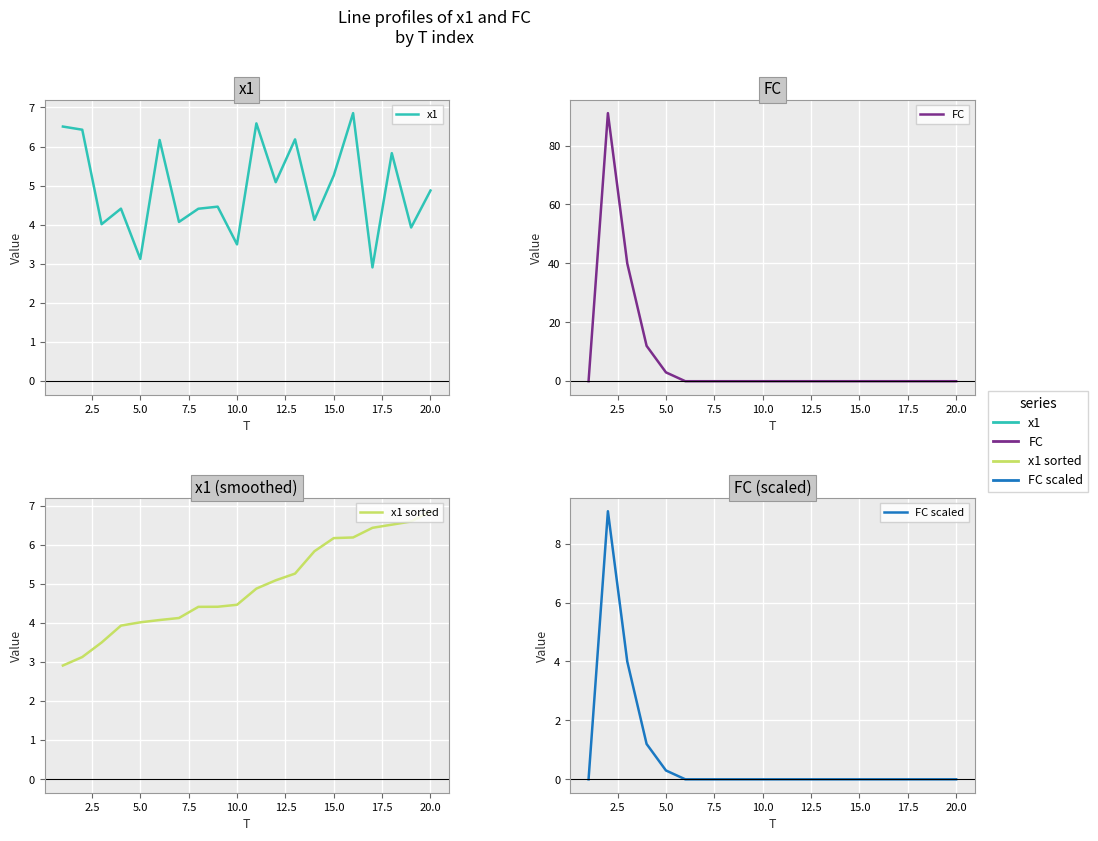

Is the value of x1 at 18 greater than the value of FC scaled at 12.5?

Yes